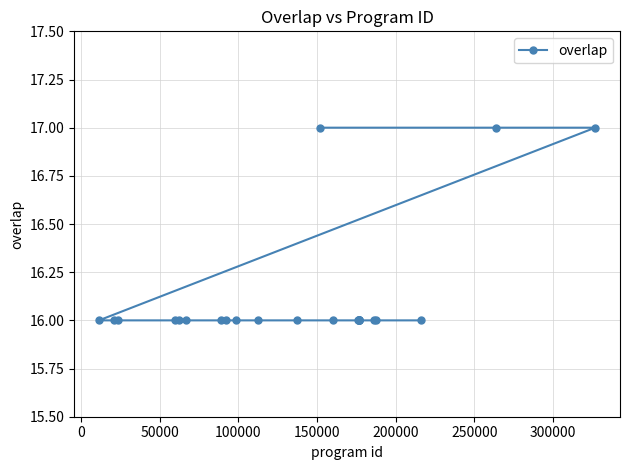

What is the minimum value shown in the chart?

16